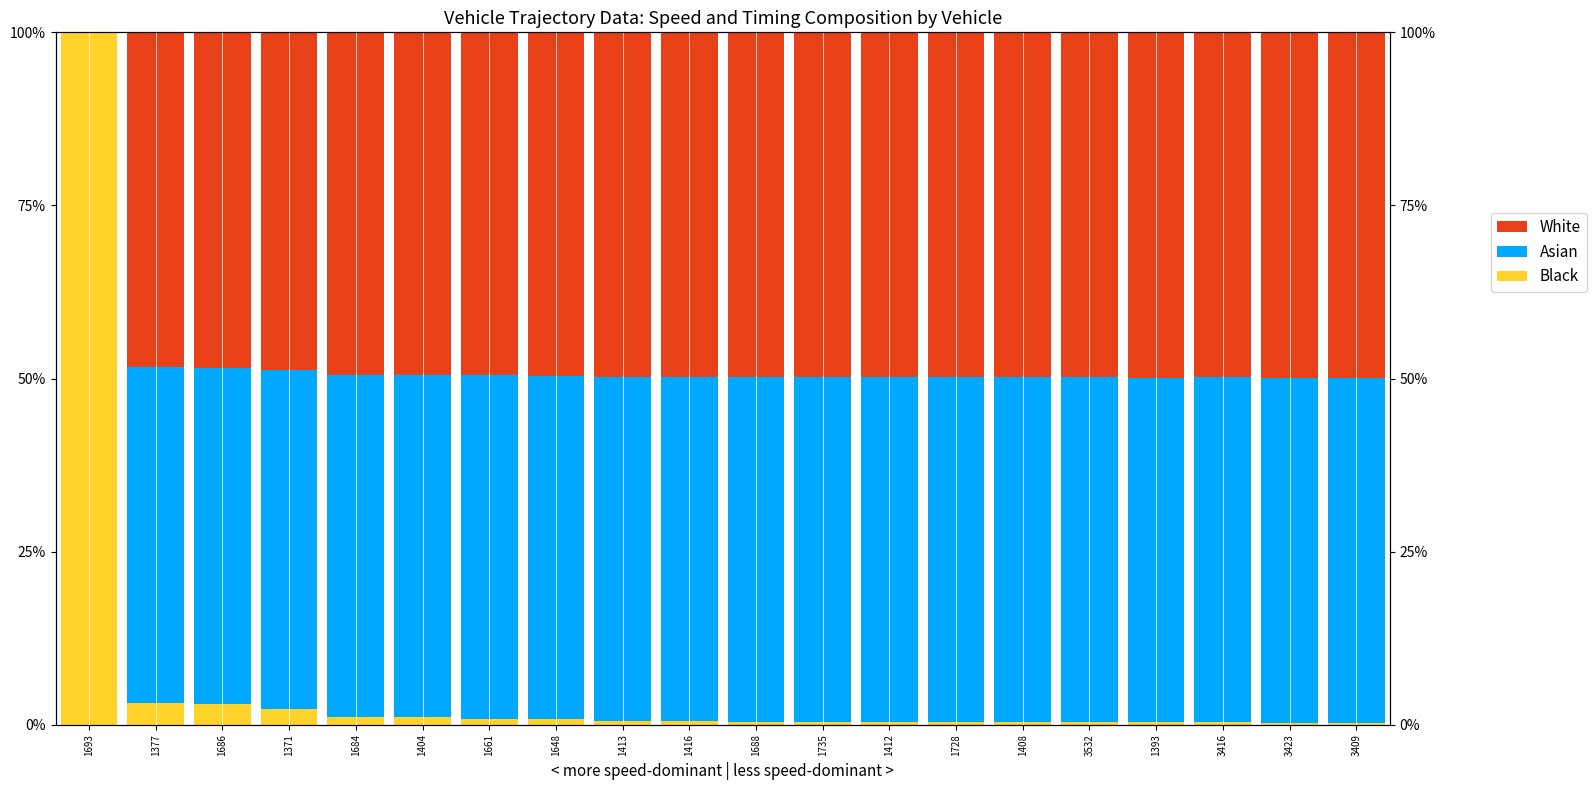

What is the label of the 9th bar from the right?

1735